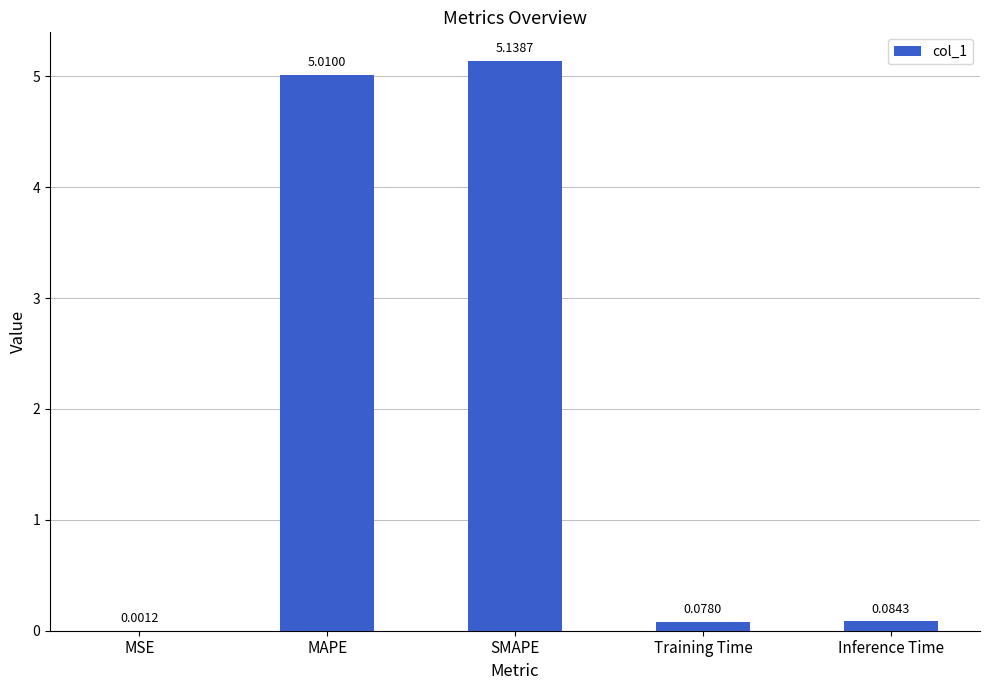

Between MAPE and MSE, which is larger?

MAPE